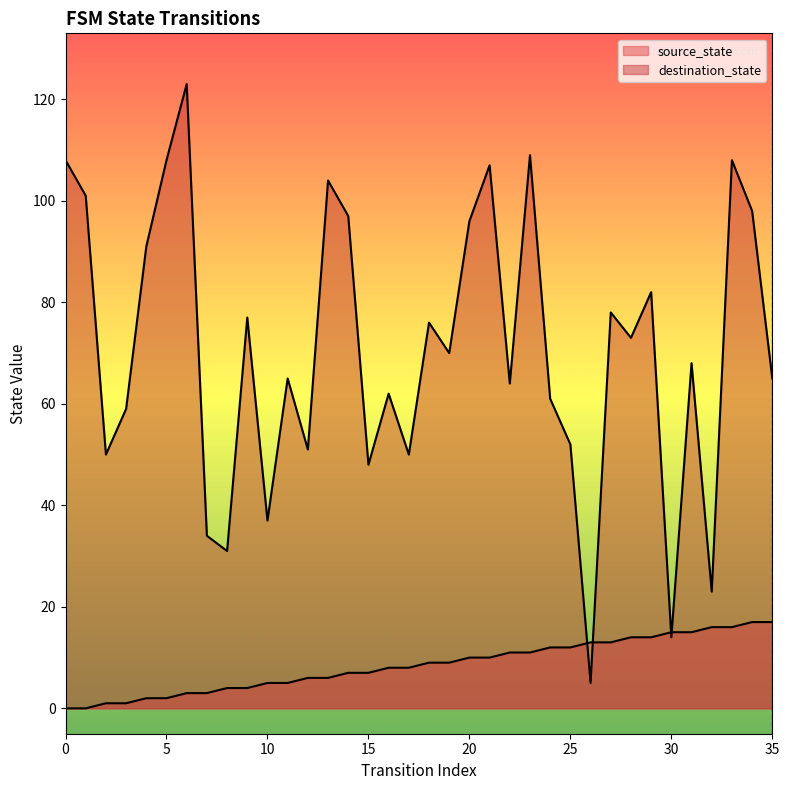

At how many categories does at least one series exceed 18?

34